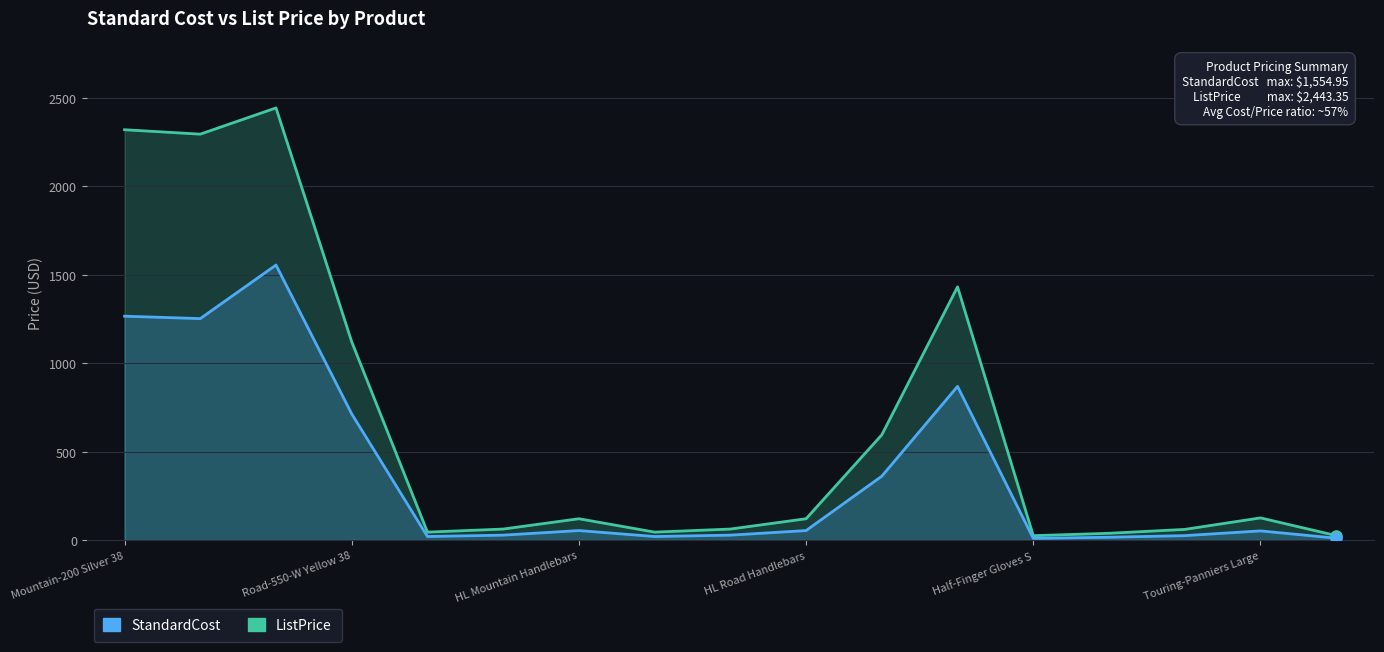

True or false: ListPrice and StandardCost cross at least once.

False